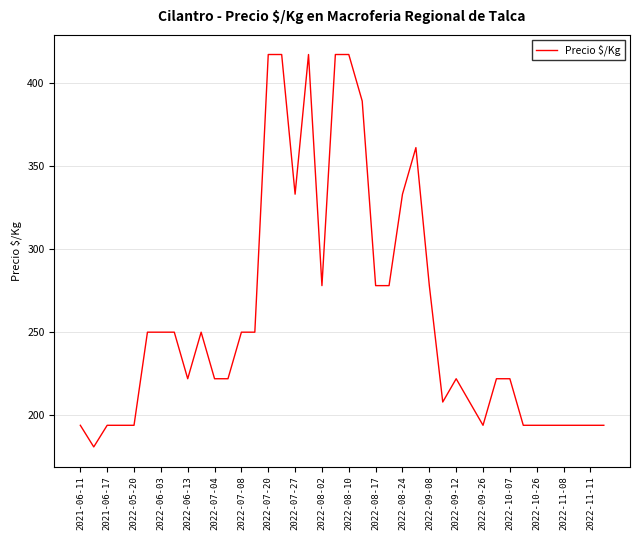

What is the minimum value shown in the chart?

181